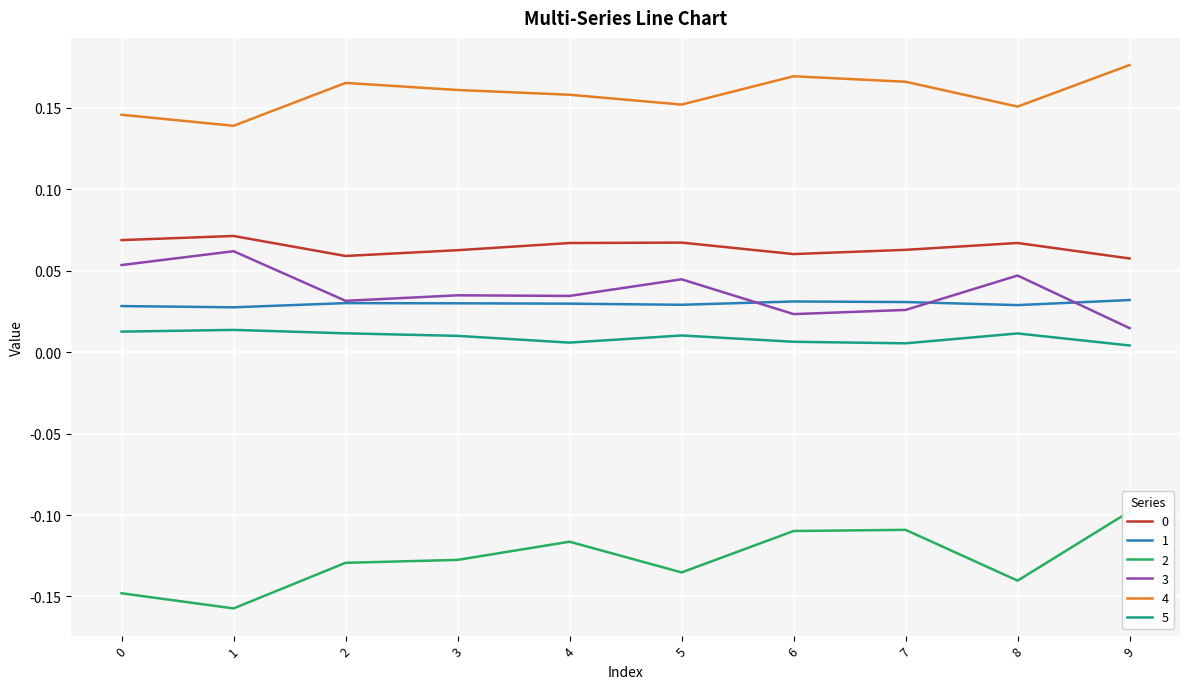

True or false: 4 and 0 cross at least once.

False